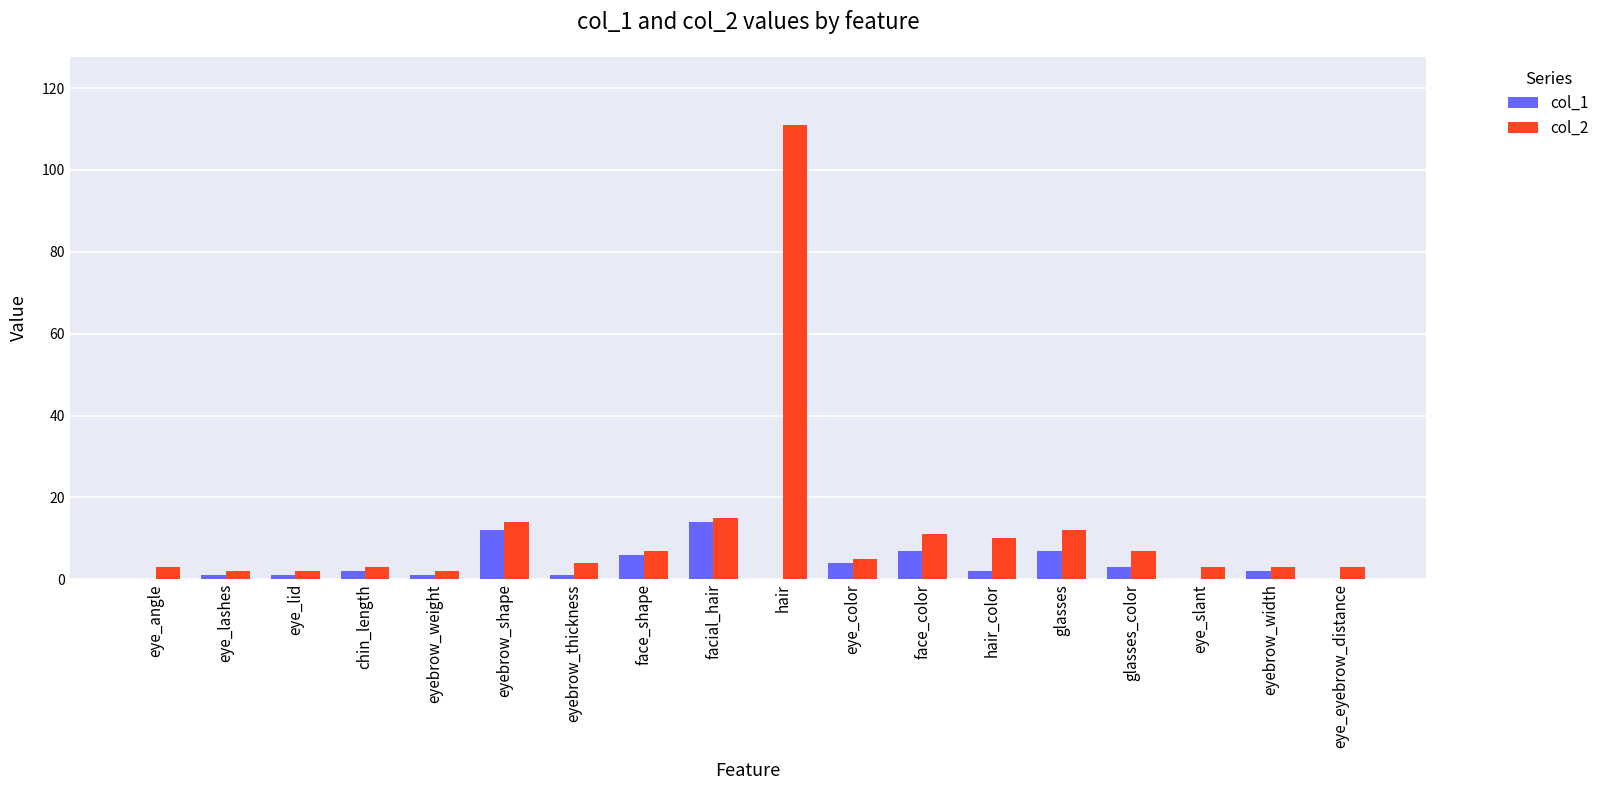

At which category does the chart reach its peak across all series?

hair